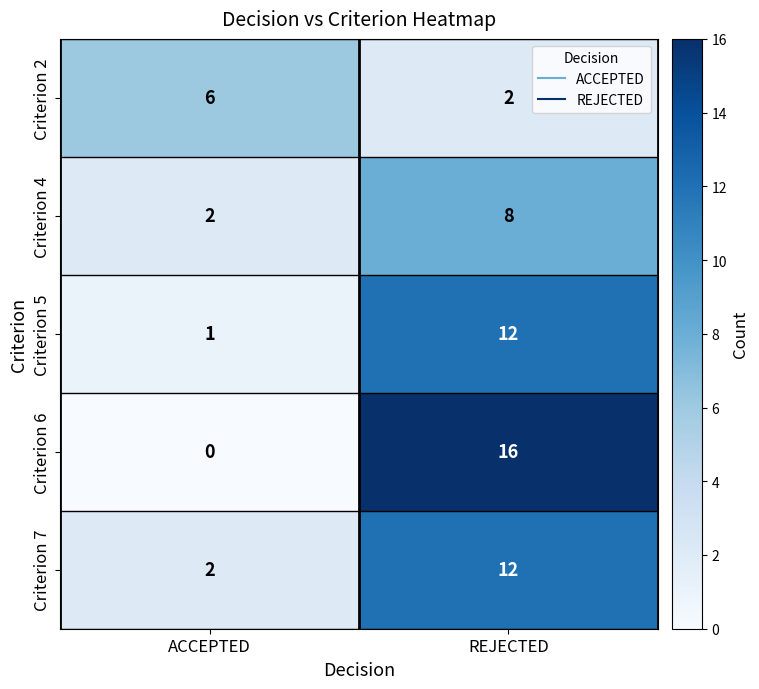

Reading right to left, extract all data points from this chart.

Criterion 2: 2	6
Criterion 4: 8	2
Criterion 5: 12	1
Criterion 6: 16	0
Criterion 7: 12	2